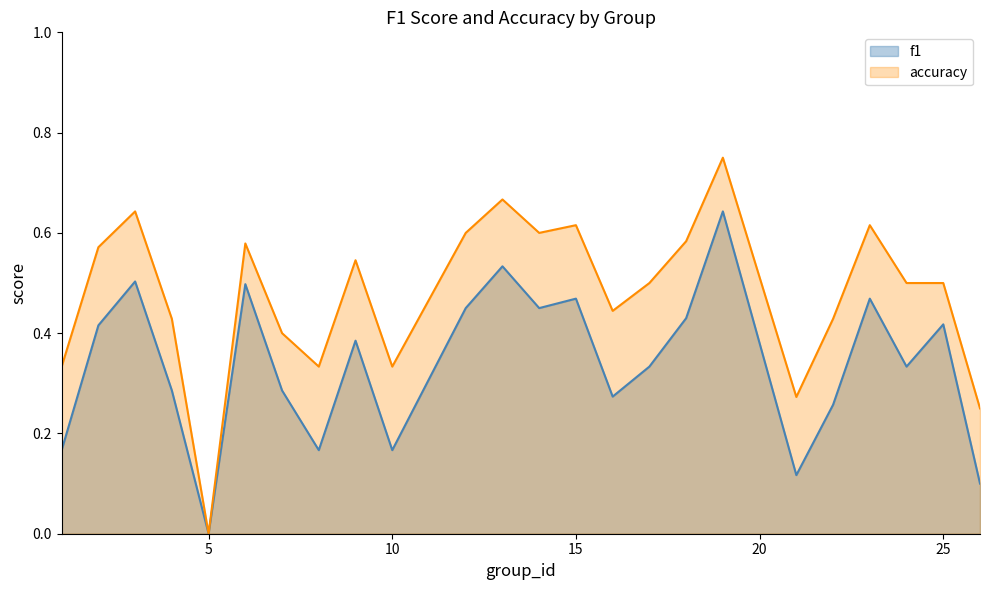

Count the f1 values in the range 0 to 1.

24